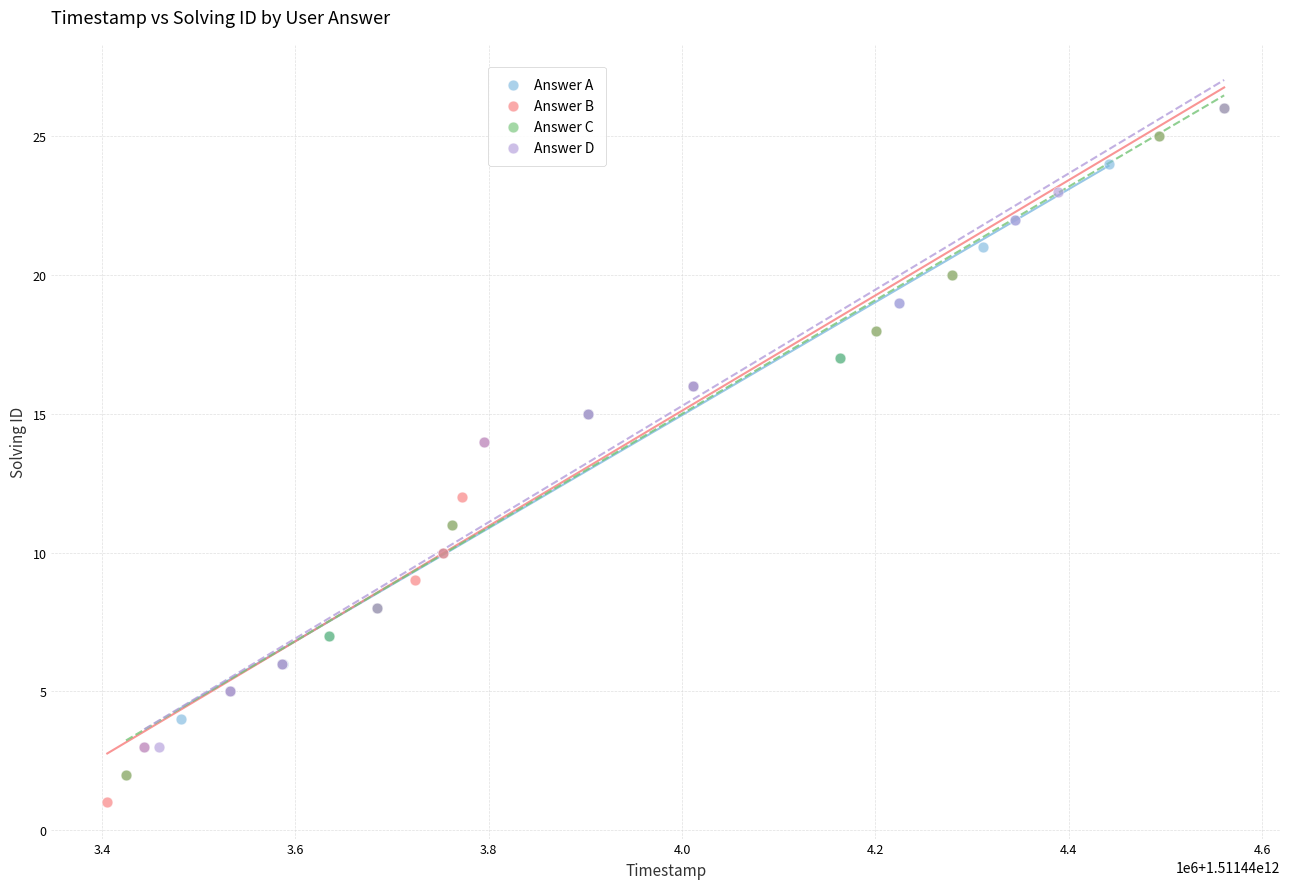

Which series has the widest spread of Y values?

Answer B